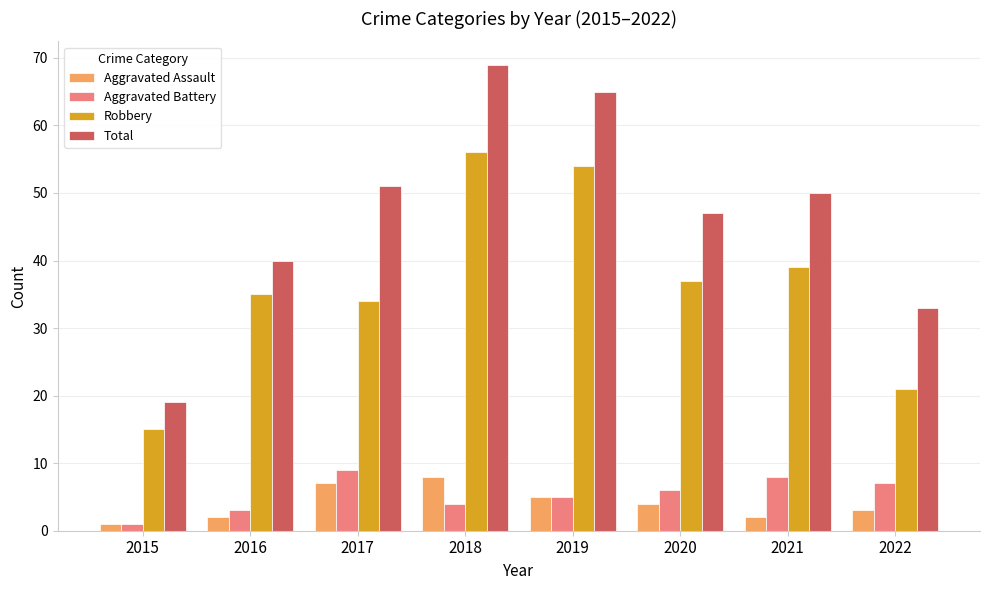

Reading left to right, list all the values displayed in this chart.

Aggravated Assault: 1	2	7	8	5	4	2	3
Aggravated Battery: 1	3	9	4	5	6	8	7
Robbery: 15	35	34	56	54	37	39	21
Total: 19	40	51	69	65	47	50	33